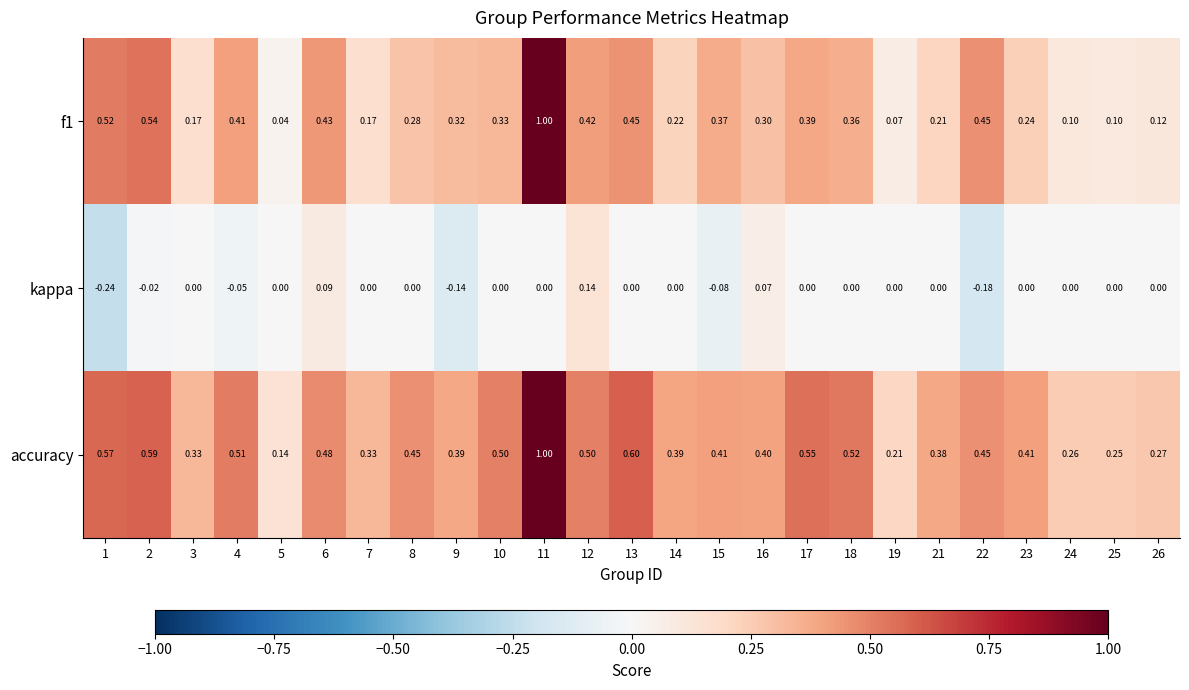

At how many categories does at least one series exceed 0?

25